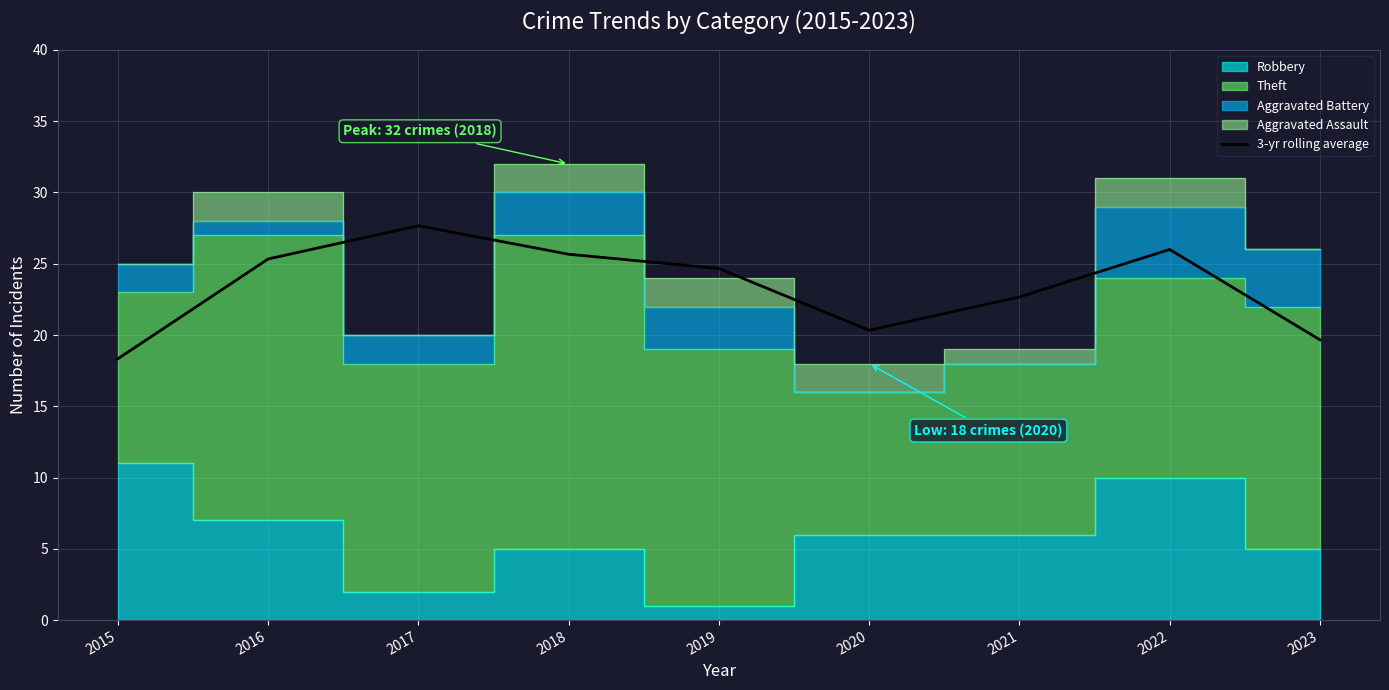

Where is the data nearest to the value 23?

2021